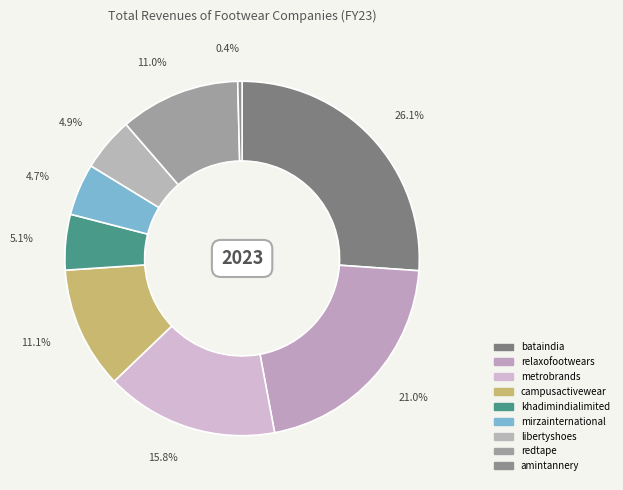

To the nearest percent, what is the difference between the largest and smallest slice percentages?

26%